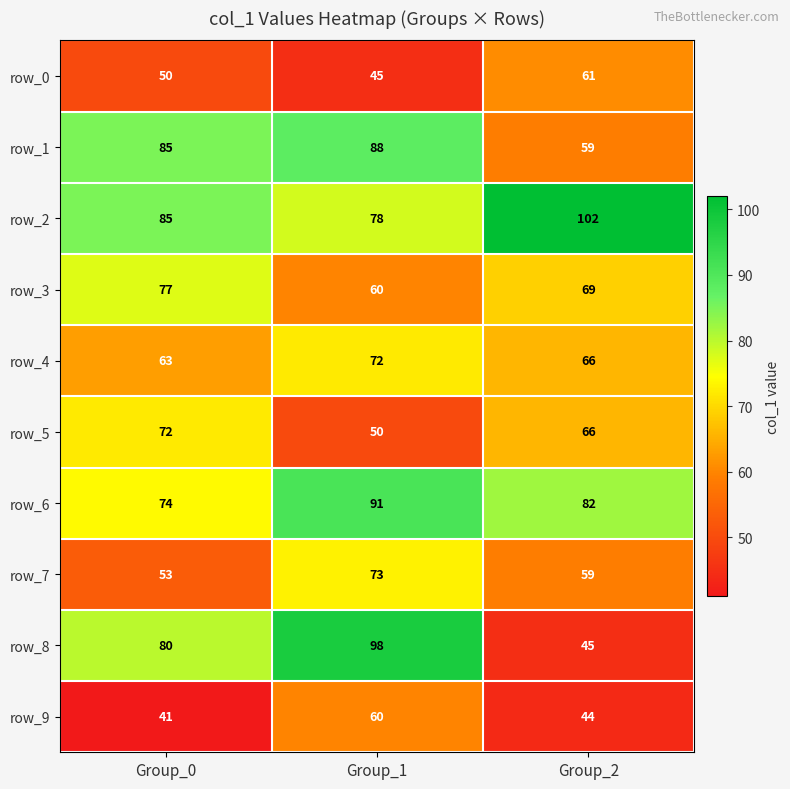

What is the total value across all series at Group_1?

715